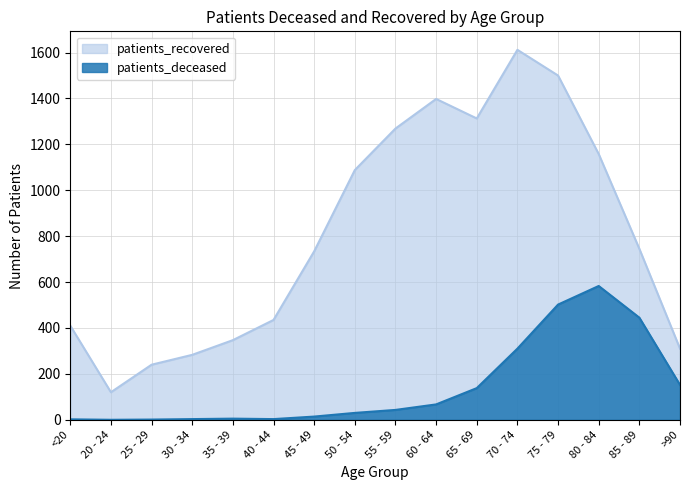

How many data points in patients_recovered are less than 745?

8